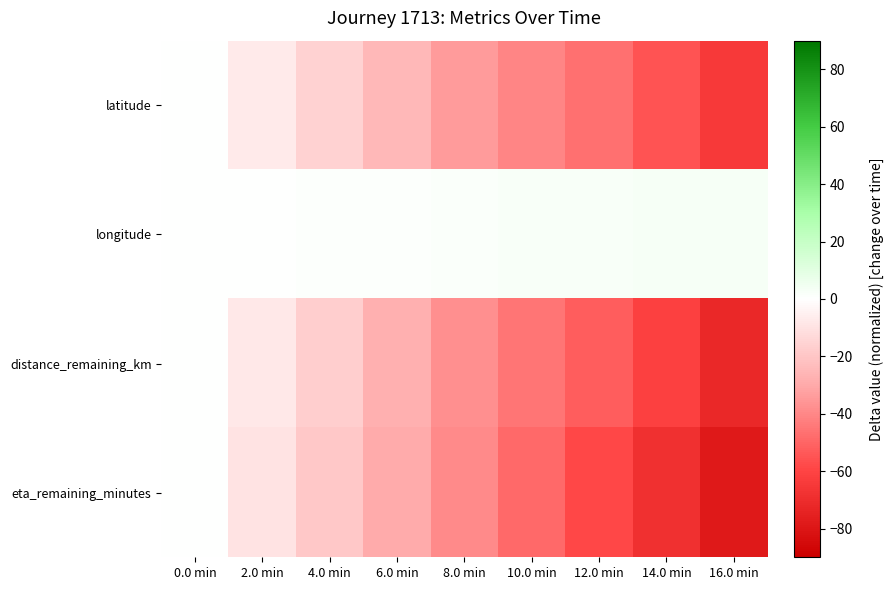

What is the spread (max minus min) of values at 10.0 min?

51.2